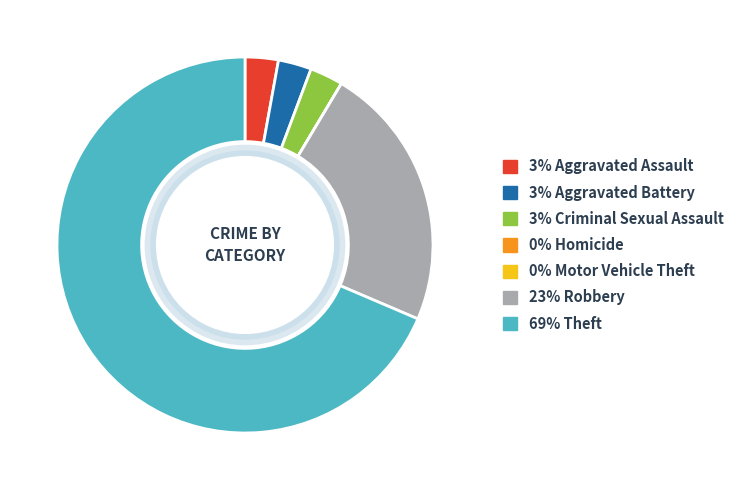

Is there a majority slice in this chart?

Yes